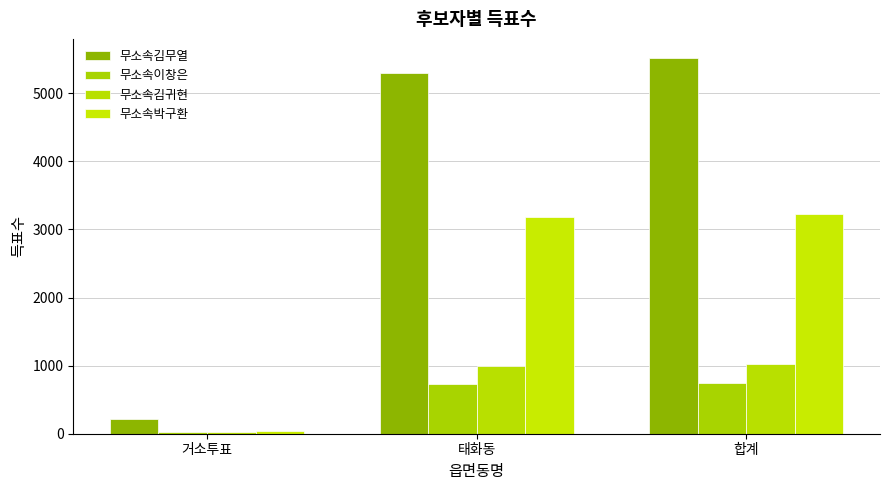

Which series has the largest range (max minus min)?

무소속김무열